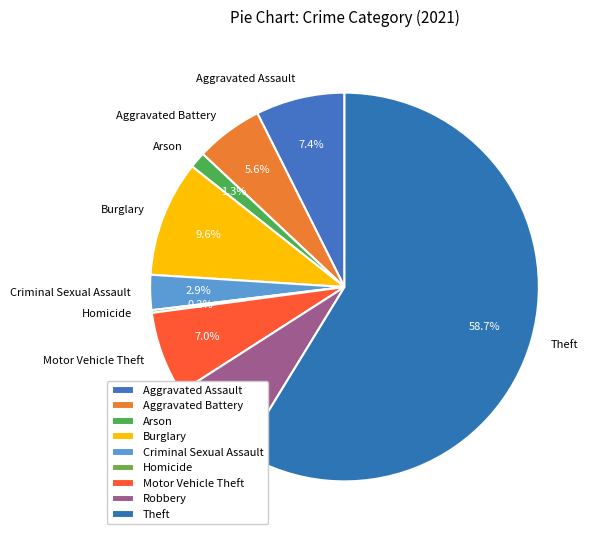

What is the largest slice in the pie chart?

Theft